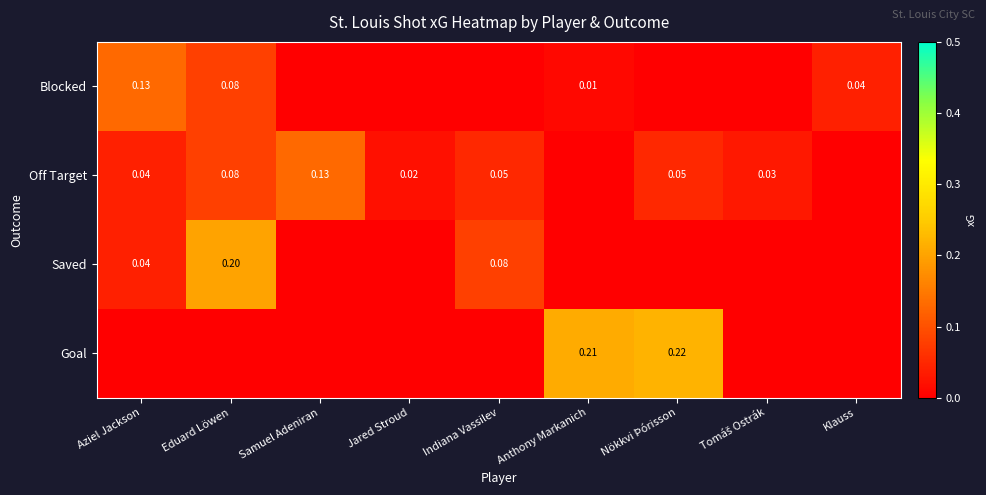

Is the value of Goal at Nökkvi Þórisson greater than the value of Saved at Aziel Jackson?

Yes